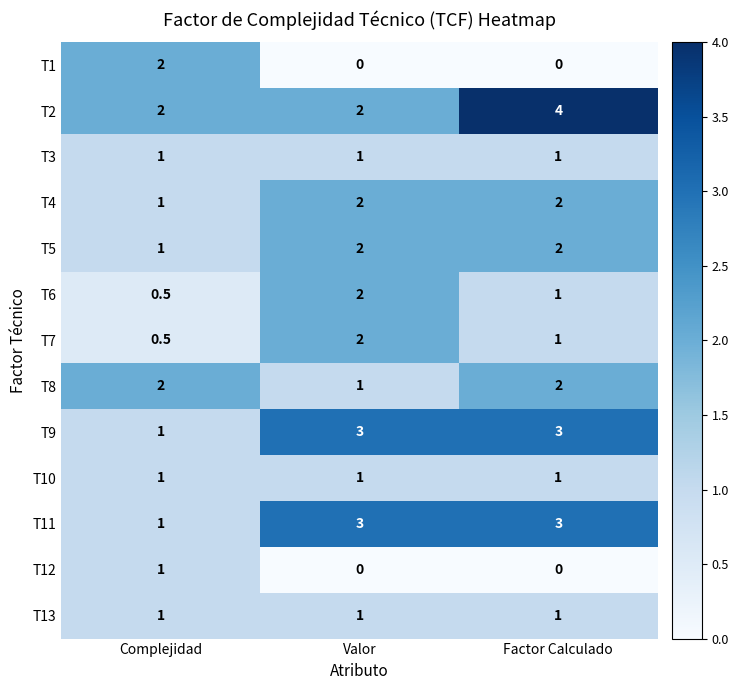

Count the T11 values in the range 1 to 3.

3